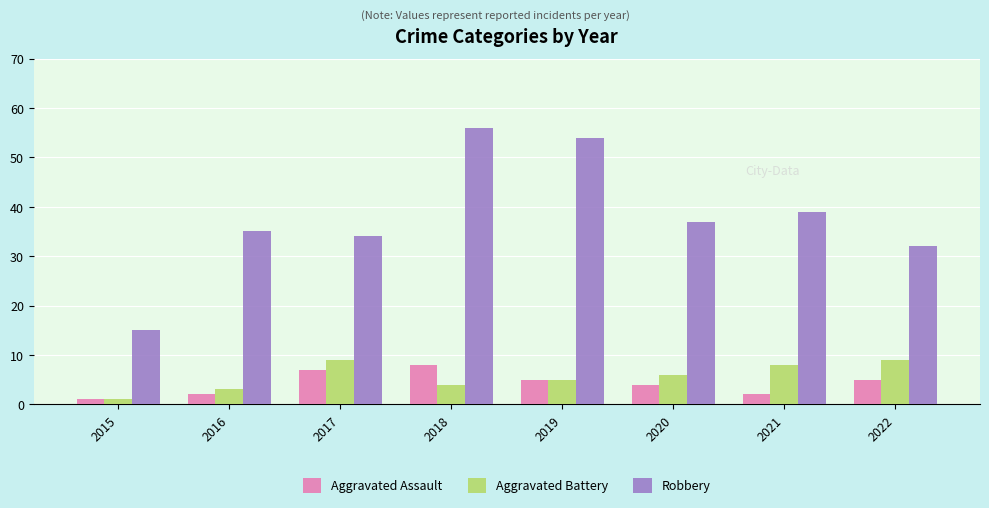

What is the total value across all series at 2016?

40